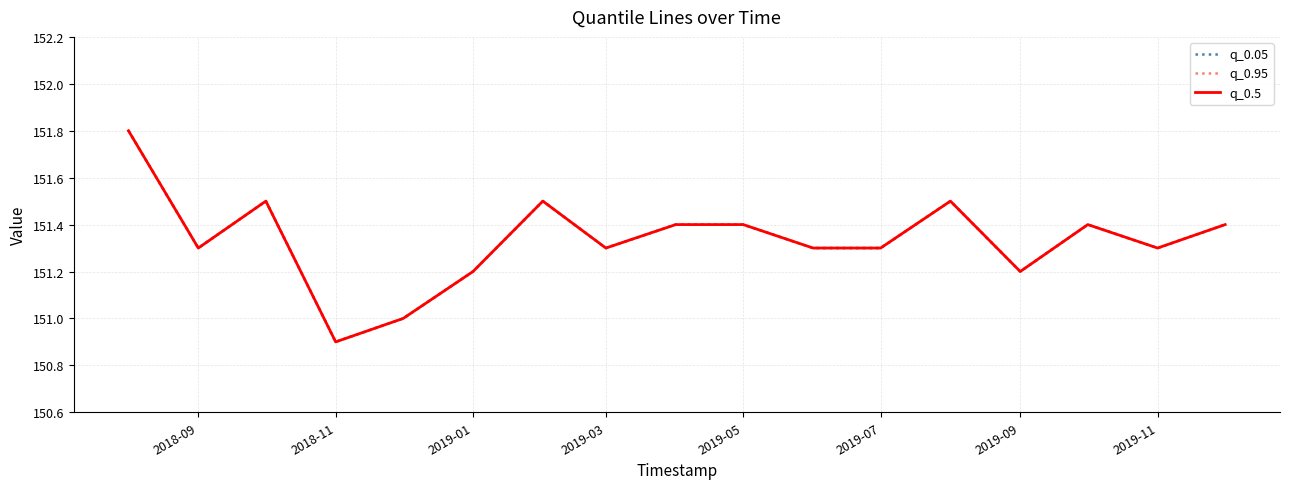

True or false: q_0.5 and q_0.05 intersect in this chart.

False